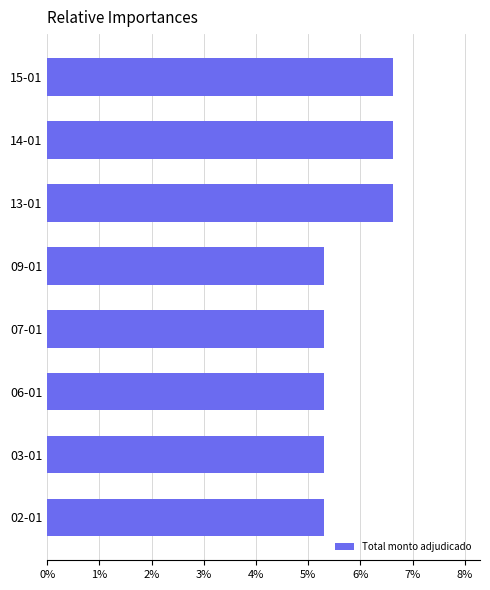

Reading bottom to top, list all the values displayed in this chart.

5.3	5.3	5.3	5.3	5.3	6.6	6.6	6.6